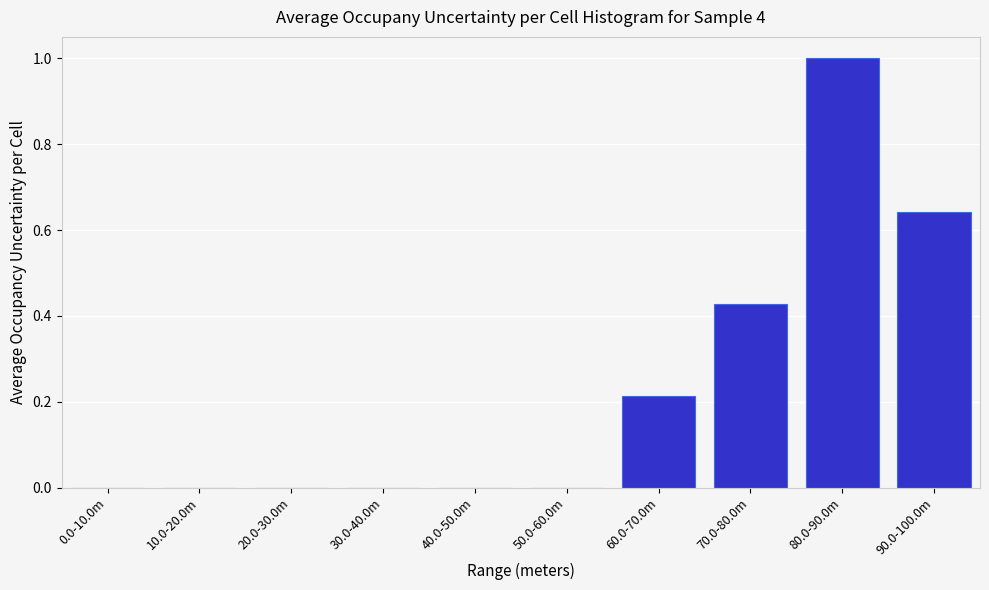

True or false: the data shows 0.0 at 40.0-50.0m.

True